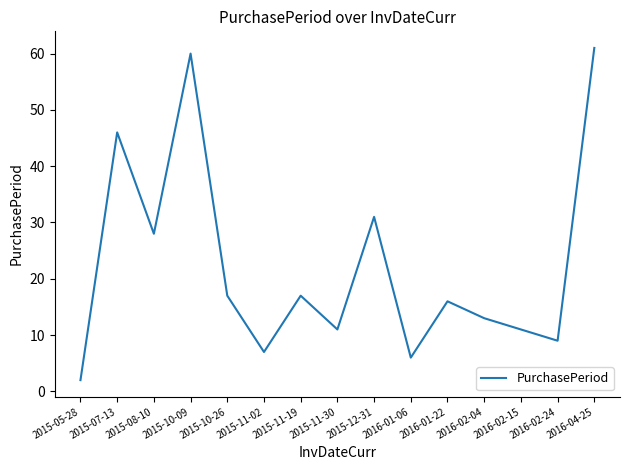

What position from the left is 2016-01-22?

11